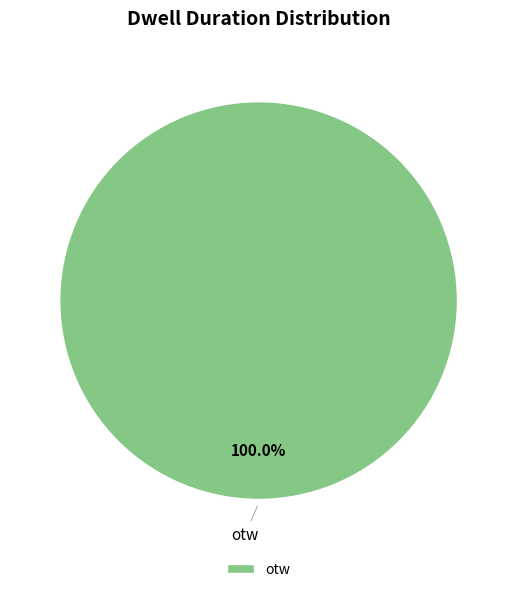

To the nearest percent, what portion does otw represent?

100%